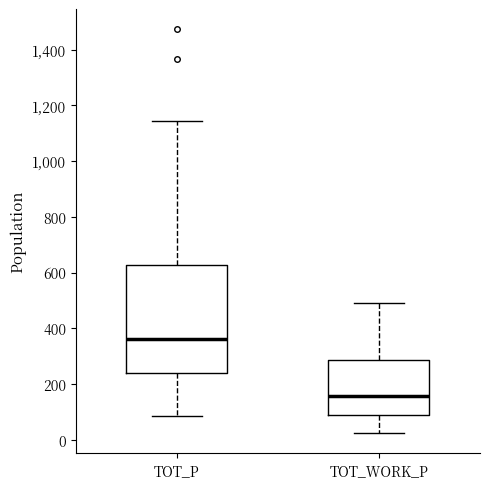

Reading left to right, read every box against the y-axis: the position of its median line, the range the box covers, and the ends of its whiskers. The values are not printed on the chart, so give them approximately, as read against the axis.

TOT_P: median 360, box 240 to 620, whiskers 80 to 1140
TOT_WORK_P: median 160, box 100 to 280, whiskers 20 to 500